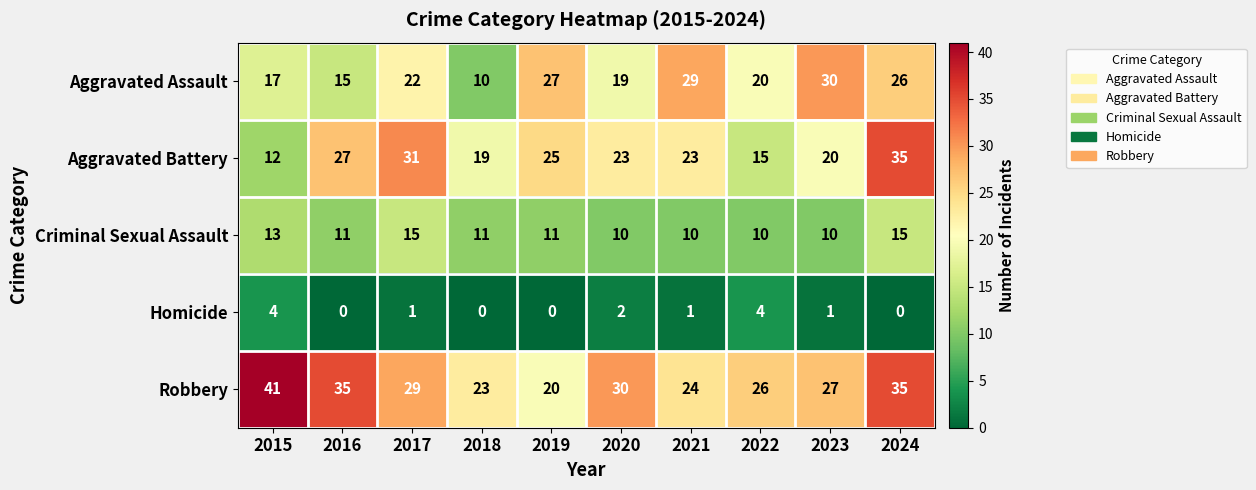

How many categories are shown in the chart?

10